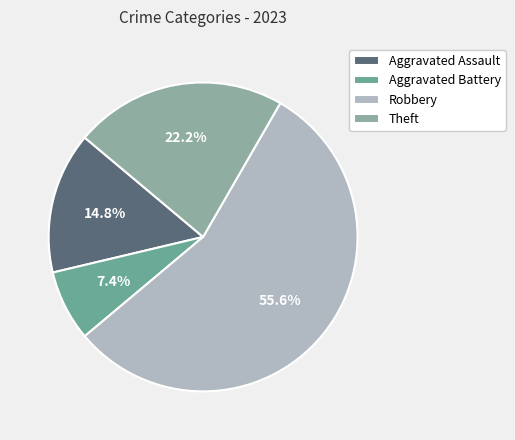

Which category has the biggest portion of the pie?

Robbery